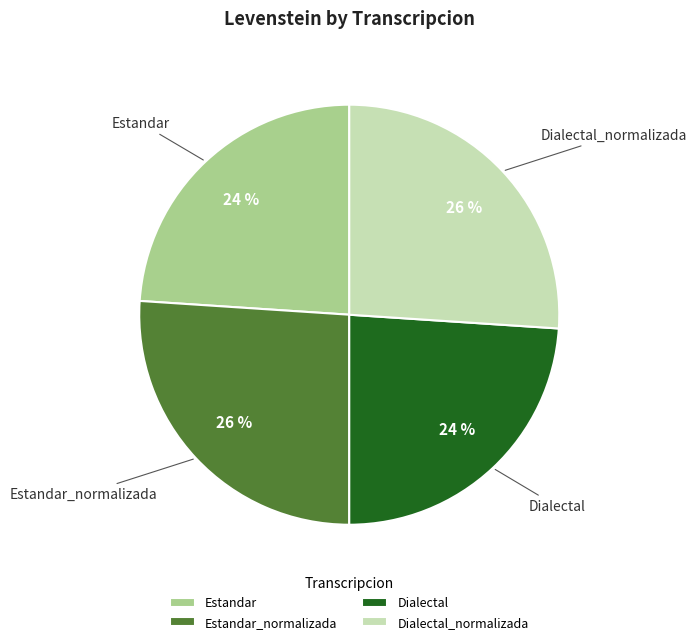

What is the ratio of the value at Estandar_normalizada to the value at Dialectal?

1.1